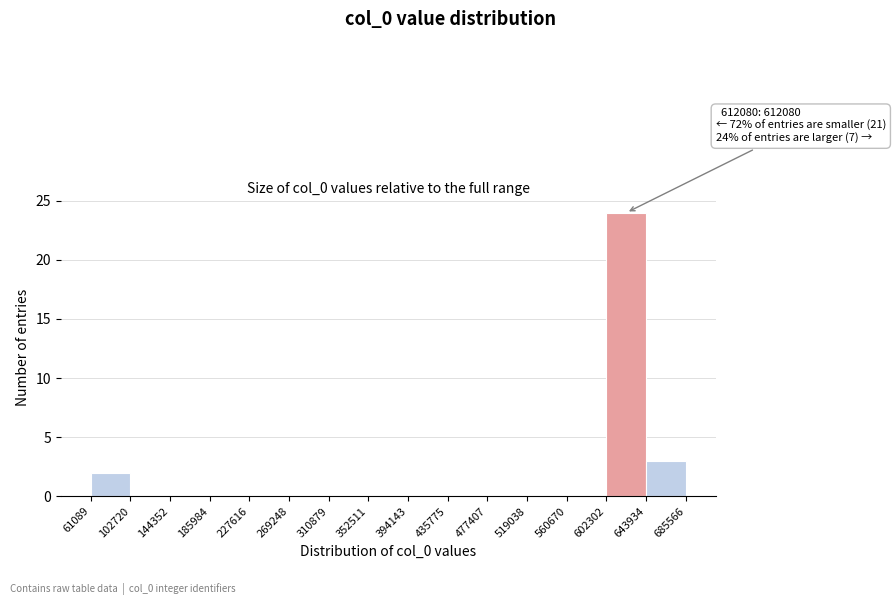

Over which range of the x-axis is the bar tallest?

602302 to 643934